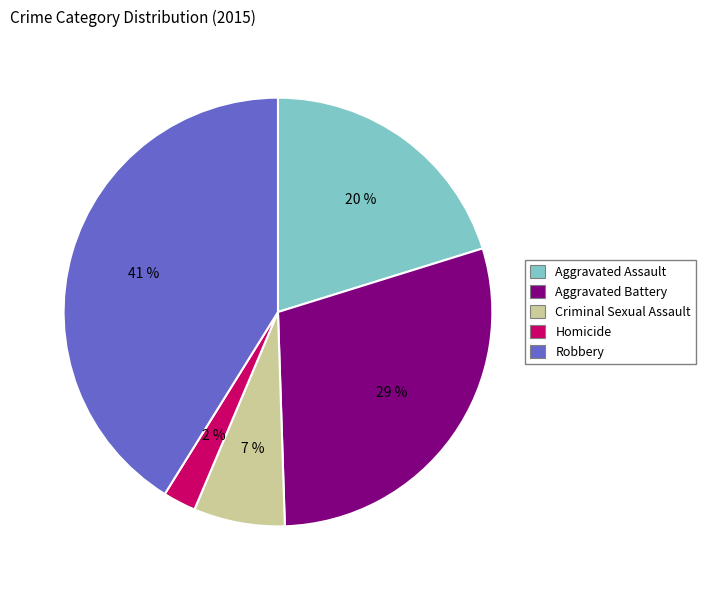

Which slice is the smallest?

Homicide